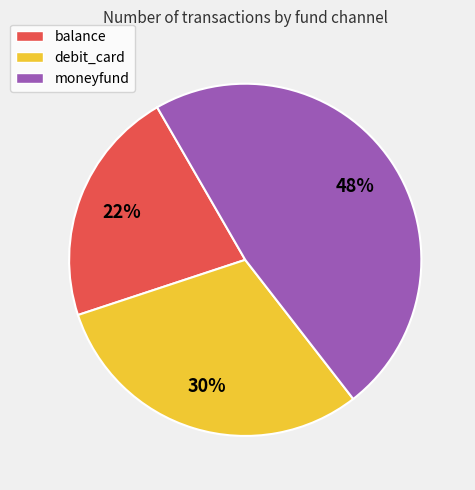

To the nearest percent, what percentage of the pie is balance?

22%